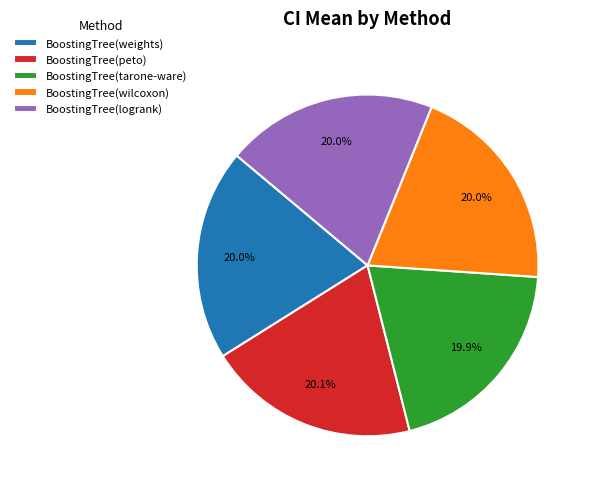

To the nearest percent, what is the combined percentage of BoostingTree(logrank) and BoostingTree(weights)?

40%